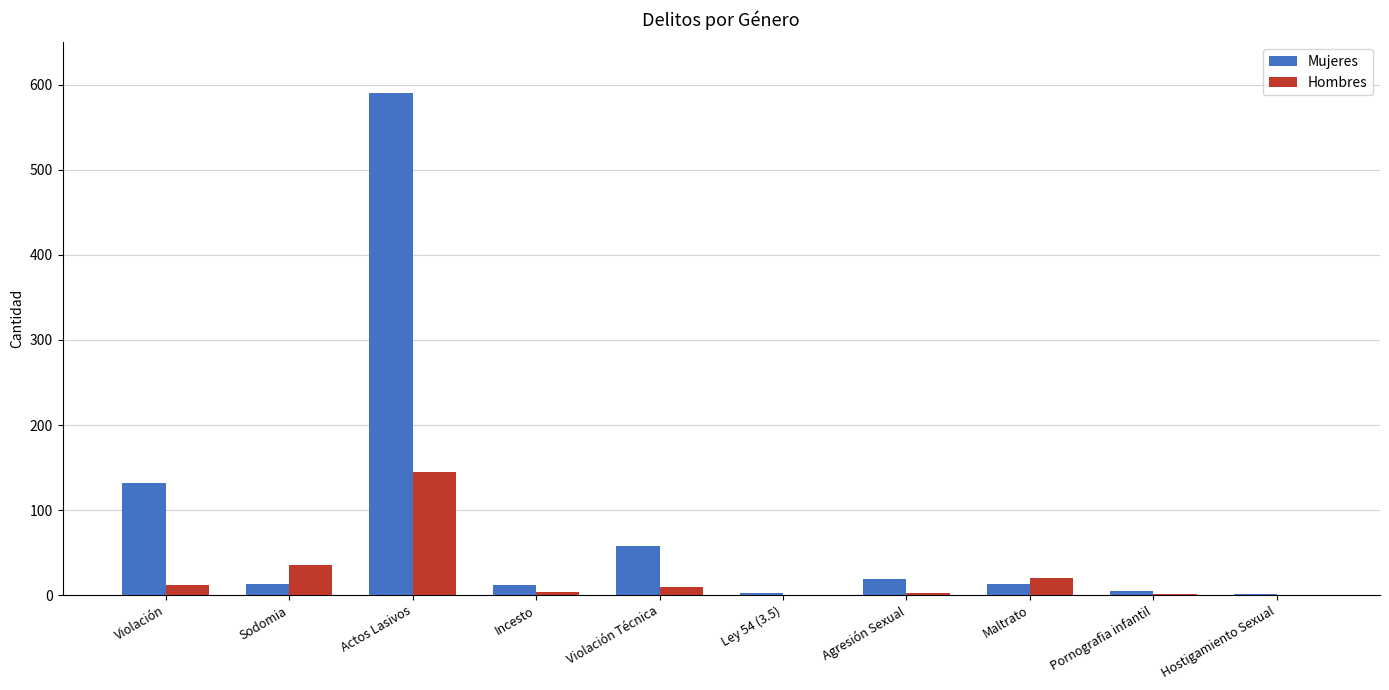

Does the chart contain stacked bars?

No